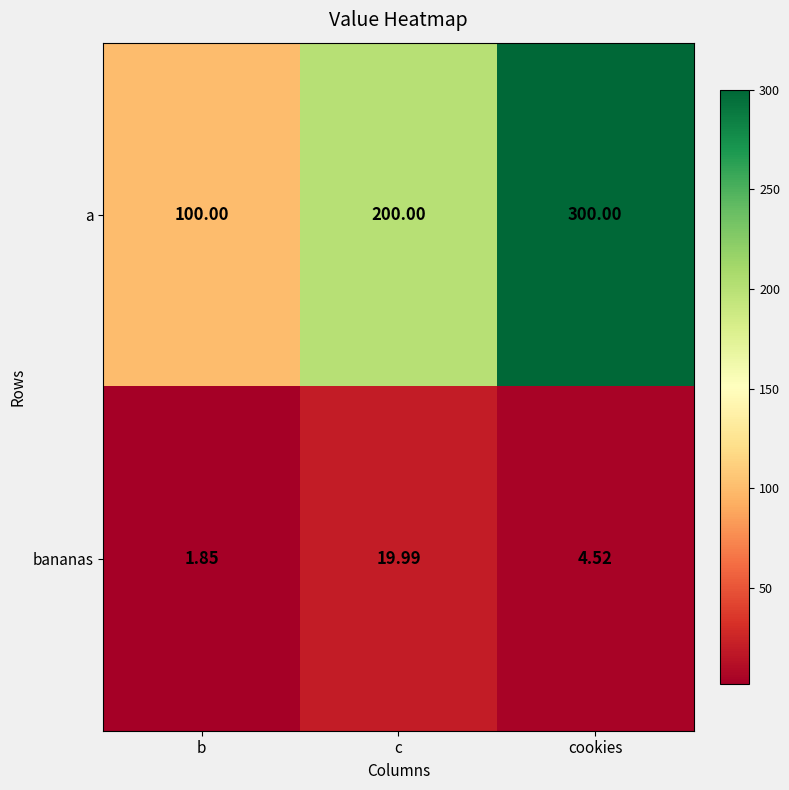

Is the value of a at b greater than the value of bananas at c?

Yes